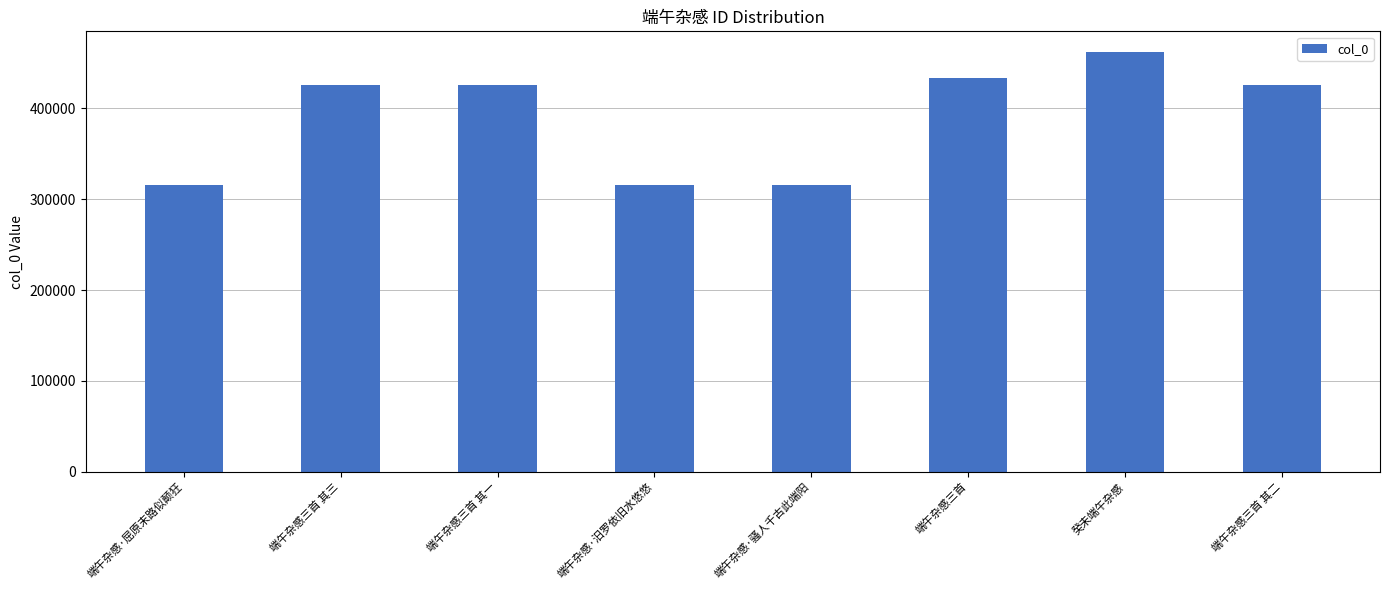

What is the sum of all values?

3120575